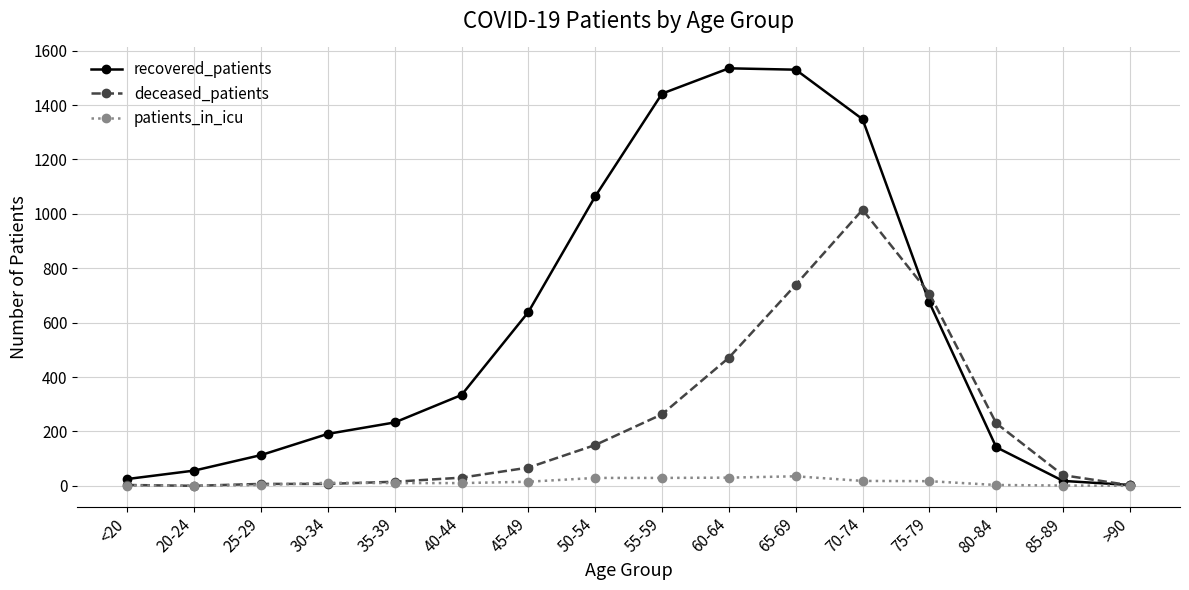

What is the spread (max minus min) of values at 60-64?

1505